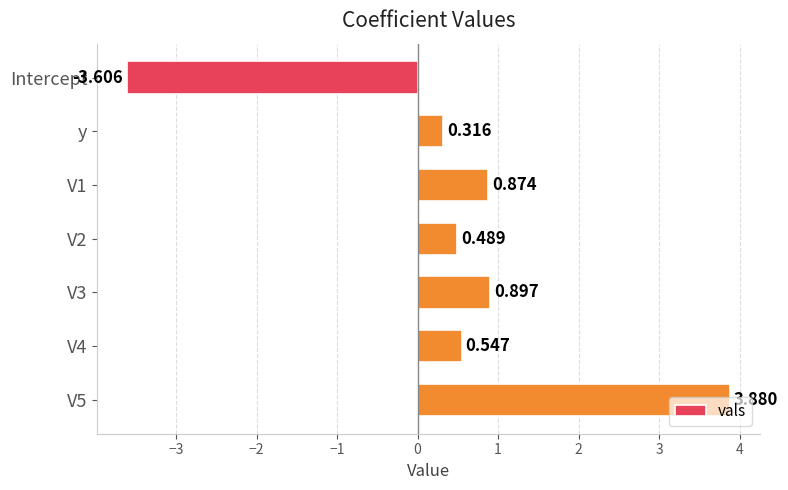

At which category does the chart reach its minimum across all series?

Intercept